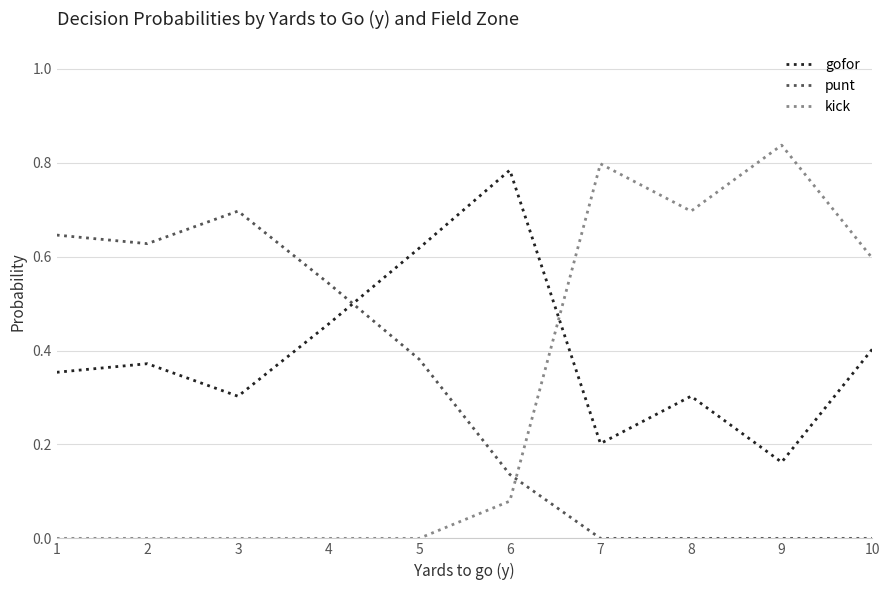

Is the value of punt at 2 greater than the value of kick at 6?

Yes